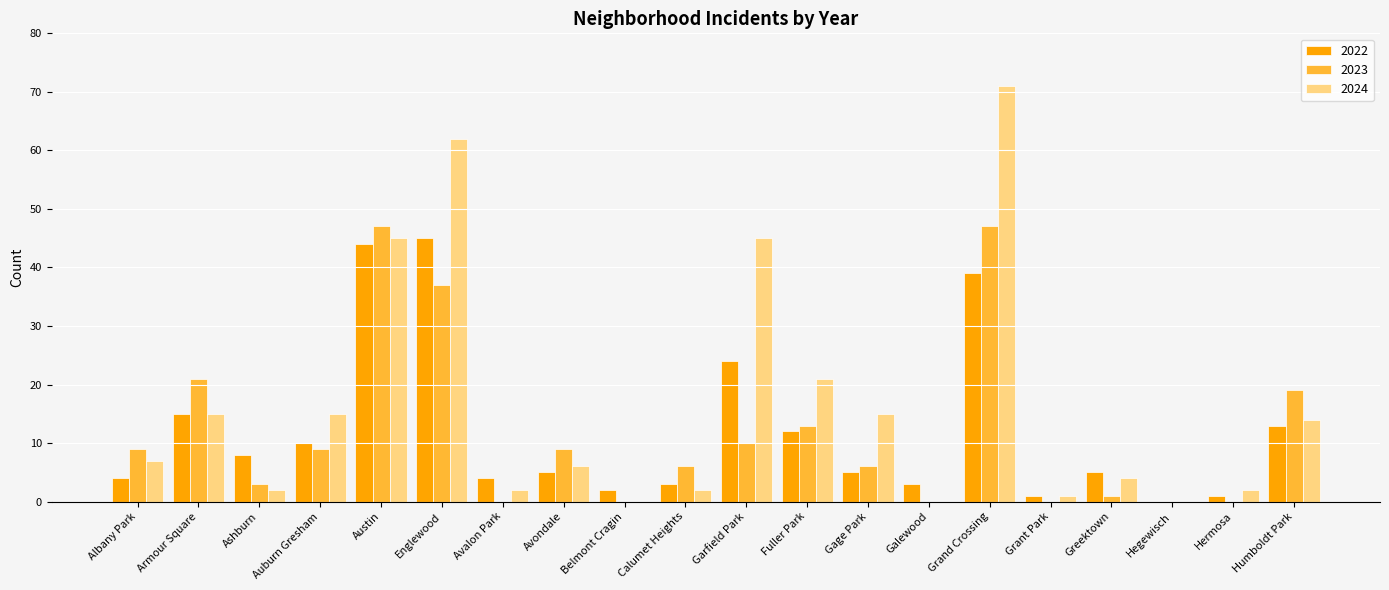

Is it true that 2023 equals 37 at Englewood?

True